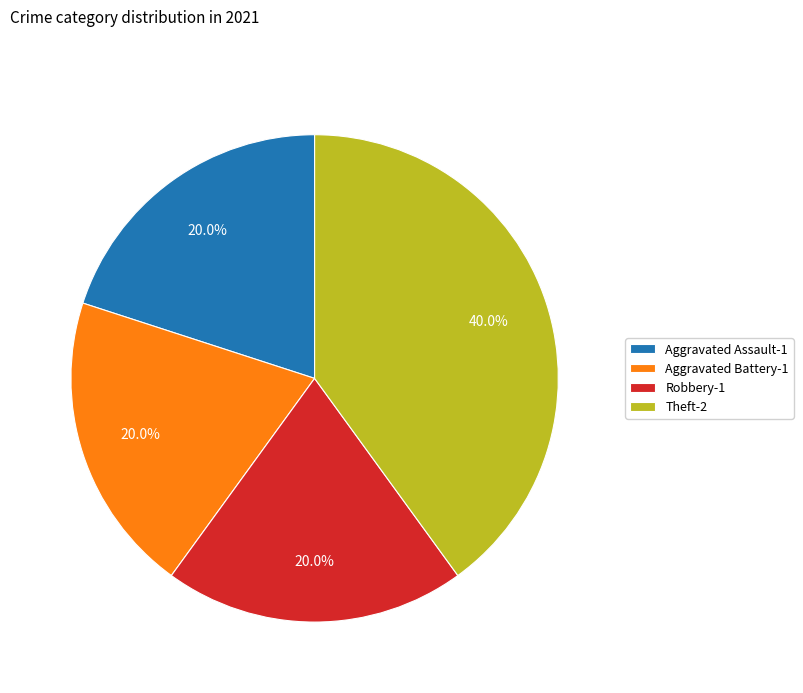

To the nearest percent, what is the difference between the largest and smallest slice percentages?

20%